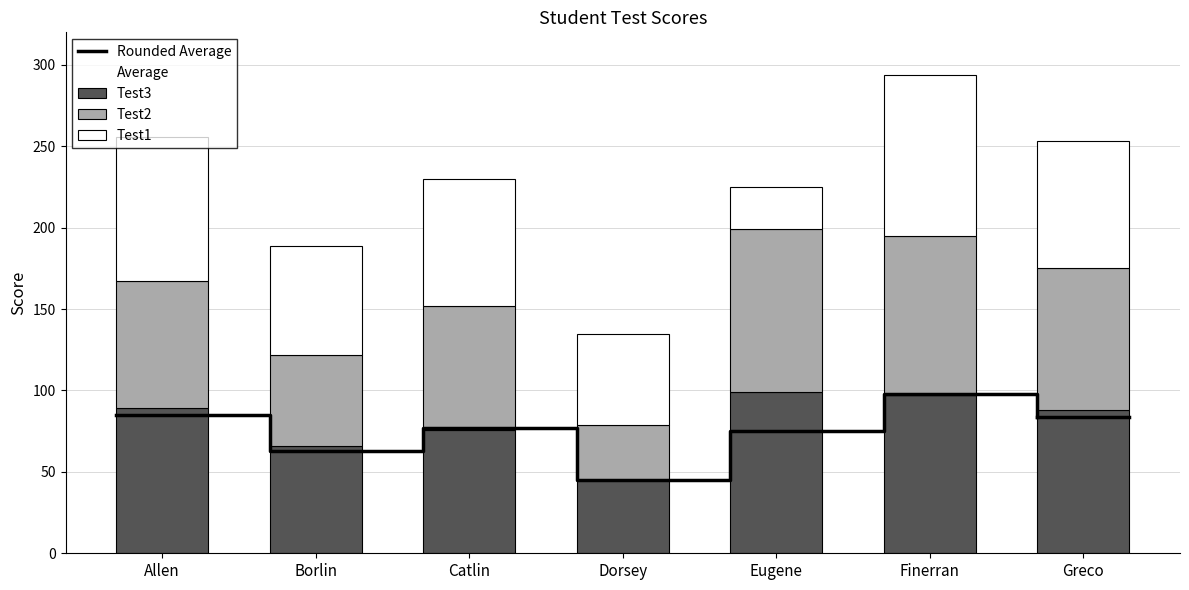

What is the difference between the maximum and minimum values in the Rounded Average series?

53